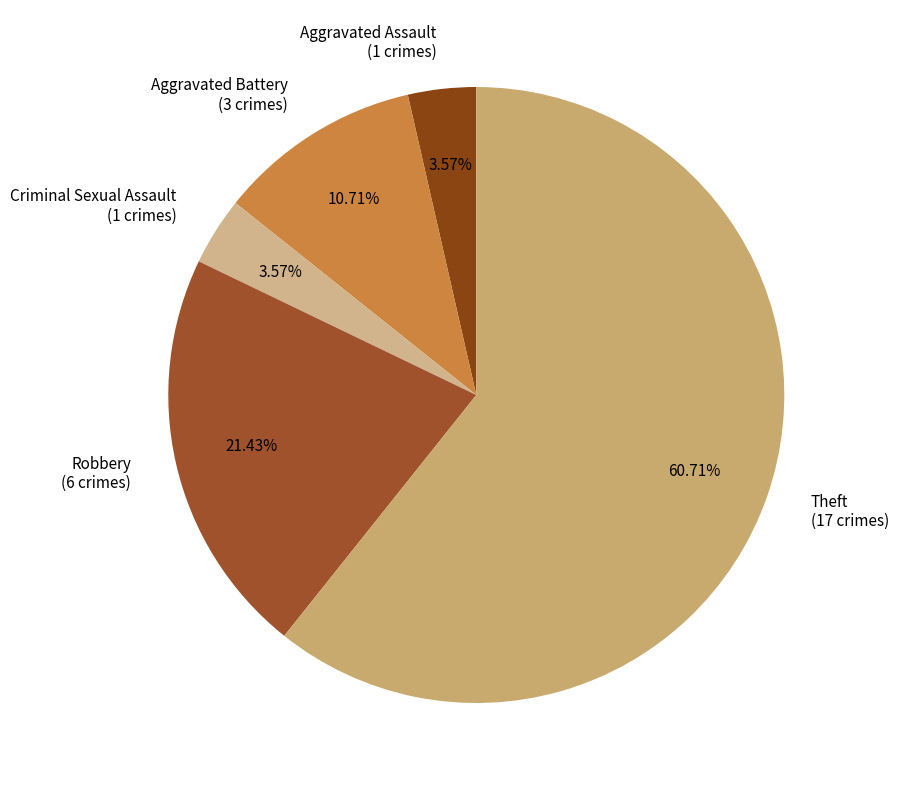

What percentage is the Robbery slice, to the nearest percent?

21%